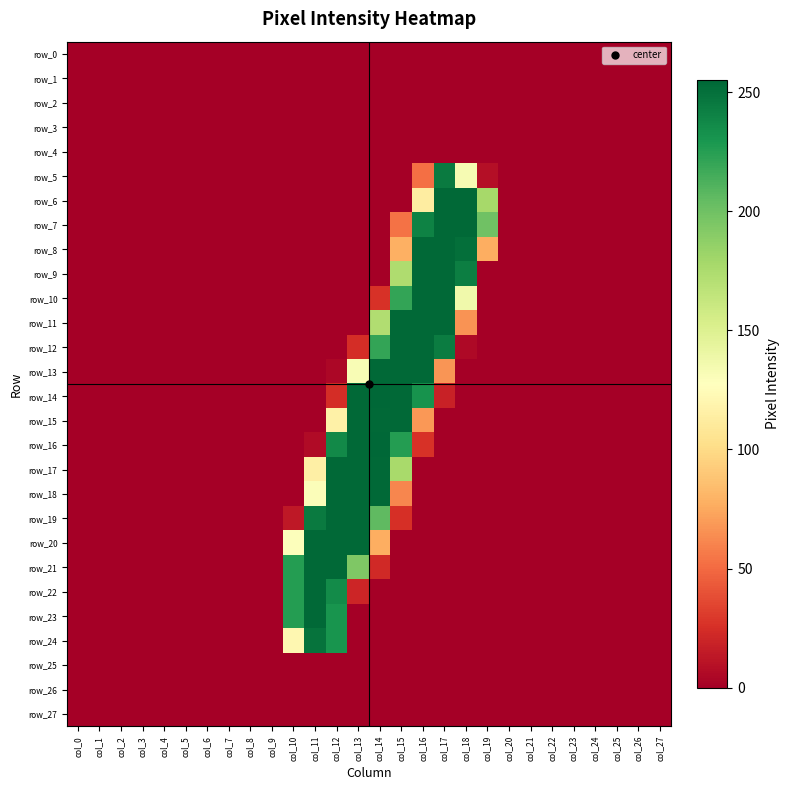

What is the maximum value shown in the chart?

255